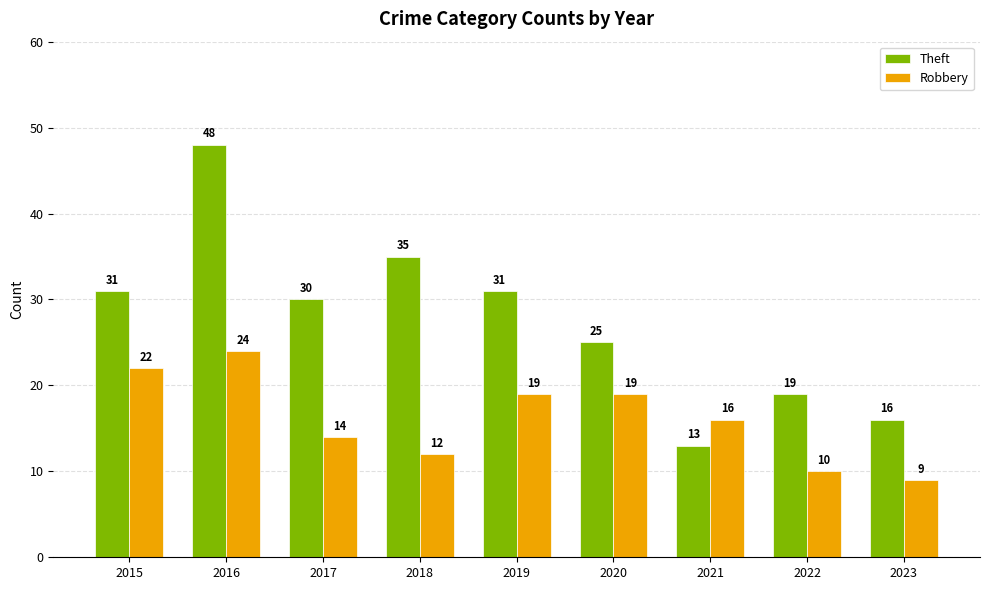

At which category is the sum across all series the highest?

2016